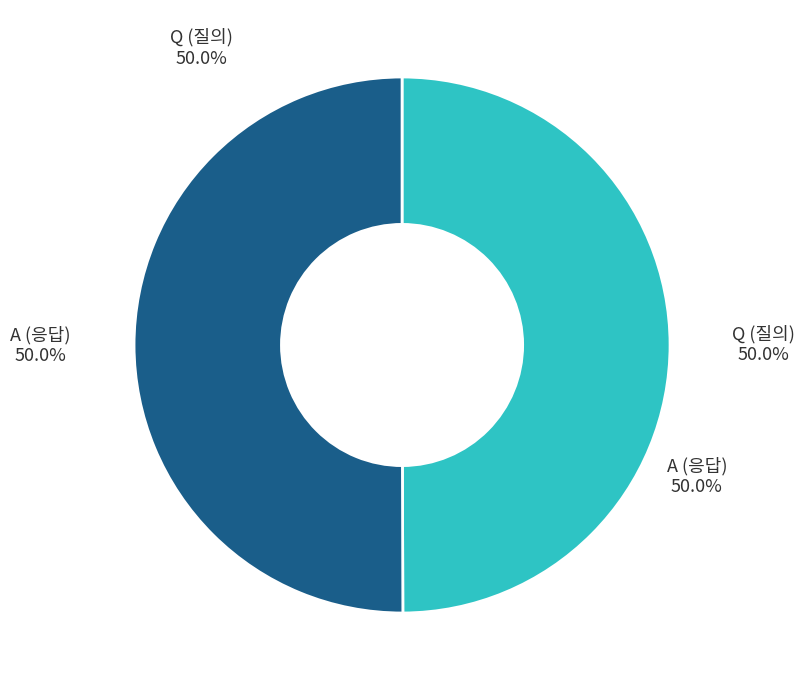

Combined, do Q and A account for over 50%?

Yes